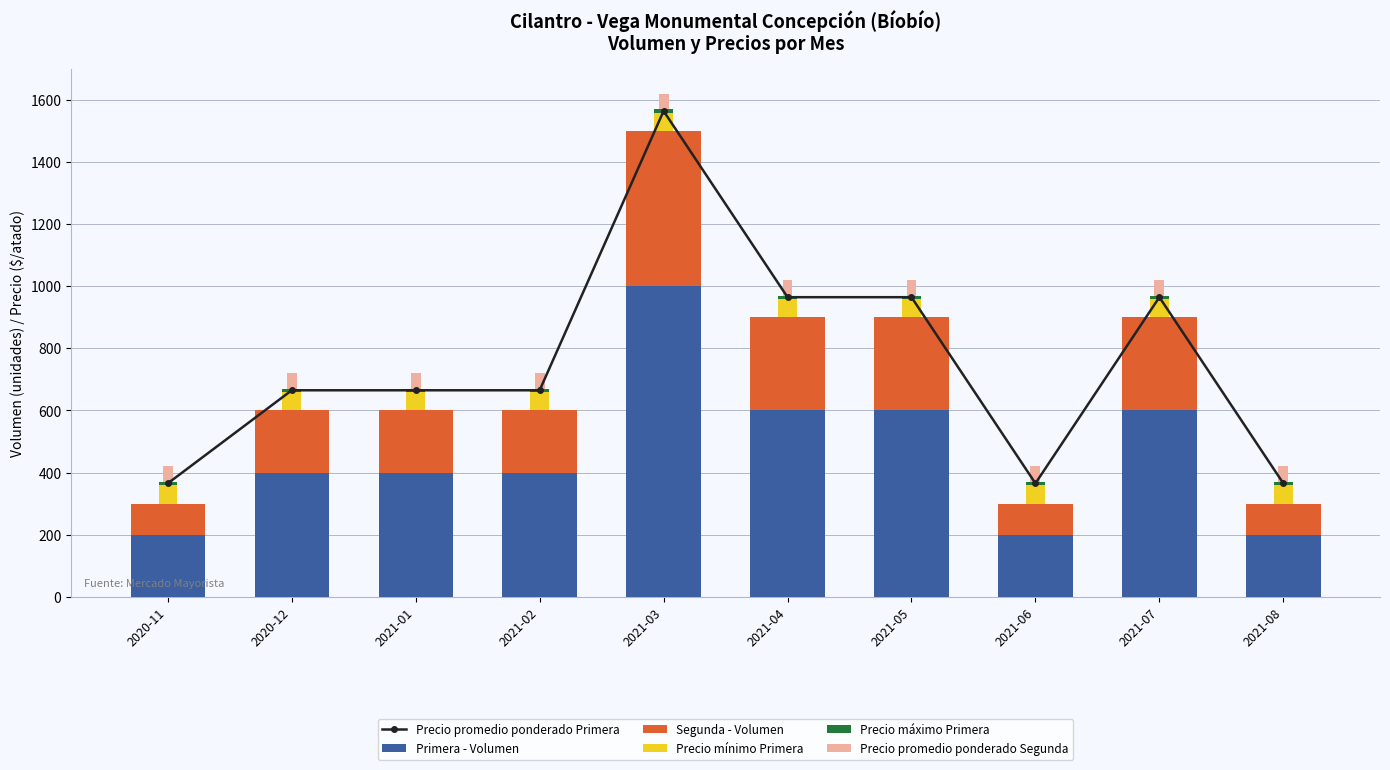

Reading right to left, list all the values displayed in this chart.

Precio promedio ponderado Primera: 2021-08=365	2021-07=965	2021-06=365	2021-05=965	2021-04=965	2021-03=1565	2021-02=665	2021-01=665	2020-12=665	2020-11=365
Primera - Volumen: 2021-08=200	2021-07=600	2021-06=200	2021-05=600	2021-04=600	2021-03=1000	2021-02=400	2021-01=400	2020-12=400	2020-11=200
Segunda - Volumen: 2021-08=100	2021-07=300	2021-06=100	2021-05=300	2021-04=300	2021-03=500	2021-02=200	2021-01=200	2020-12=200	2020-11=100
Precio mínimo Primera: 2021-08=60	2021-07=60	2021-06=60	2021-05=60	2021-04=60	2021-03=60	2021-02=60	2021-01=60	2020-12=60	2020-11=60
Precio máximo Primera: 2021-08=10	2021-07=10	2021-06=10	2021-05=10	2021-04=10	2021-03=10	2021-02=10	2021-01=10	2020-12=10	2020-11=10
Precio promedio ponderado Segunda: 2021-08=50	2021-07=50	2021-06=50	2021-05=50	2021-04=50	2021-03=50	2021-02=50	2021-01=50	2020-12=50	2020-11=50